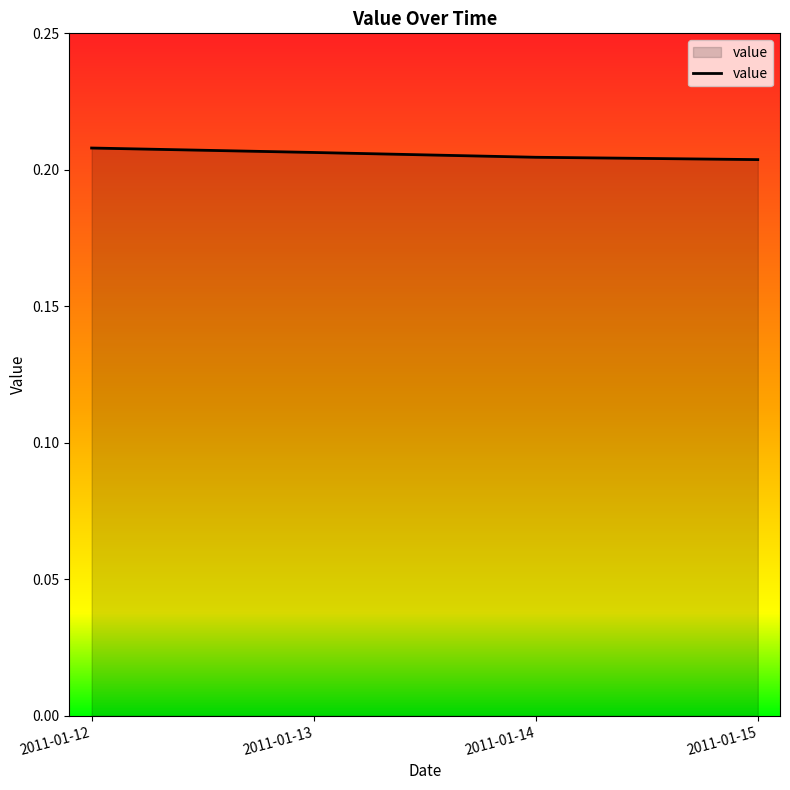

True or false: the data shows 0.1 at 2011-01-15.

False